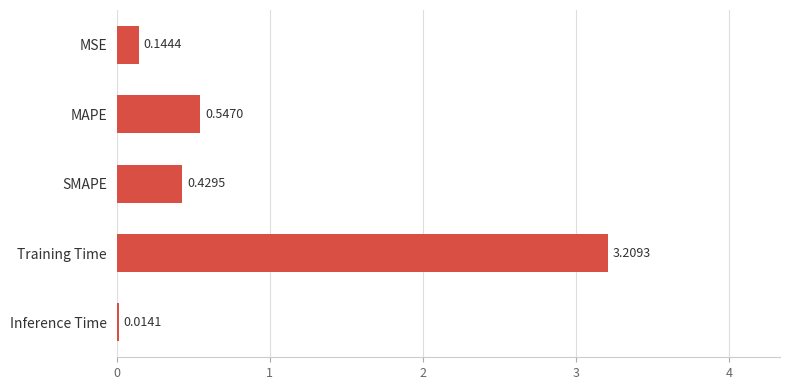

How many categories are shown in the chart?

5